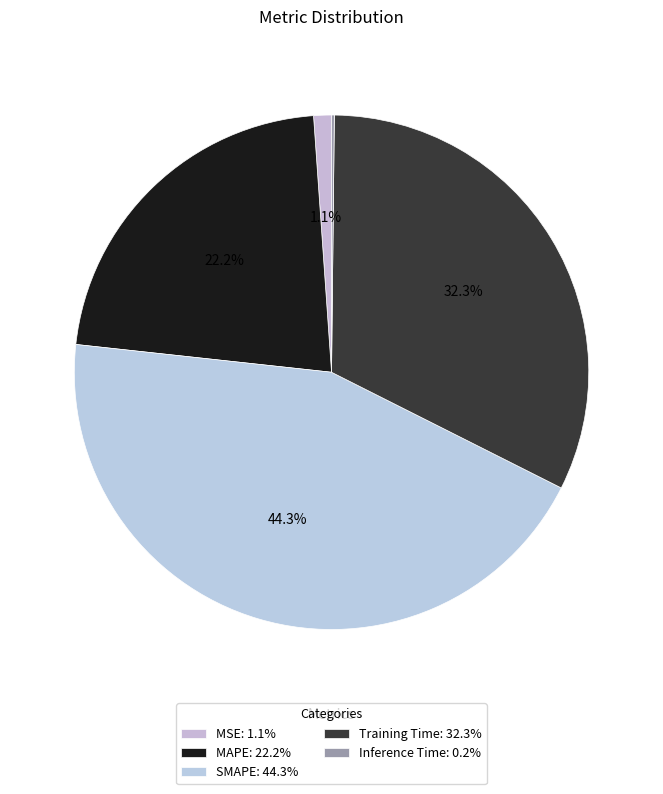

Rank the categories by value from highest to lowest.

SMAPE, Training Time, MAPE, MSE, Inference Time